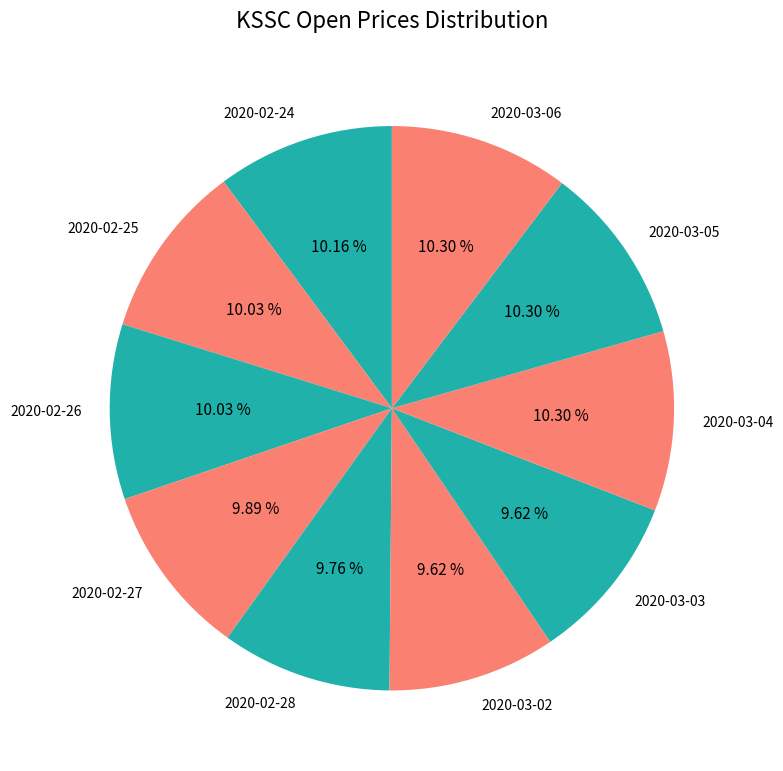

Does 2020-03-02 represent more than half of the total?

No